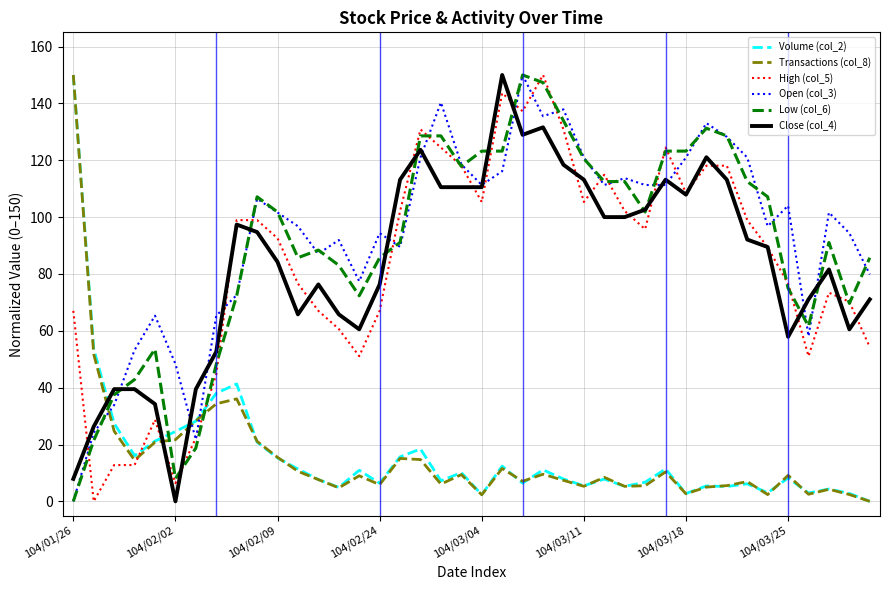

What is the difference between the maximum and minimum values in the High (col_5) series?

150.0